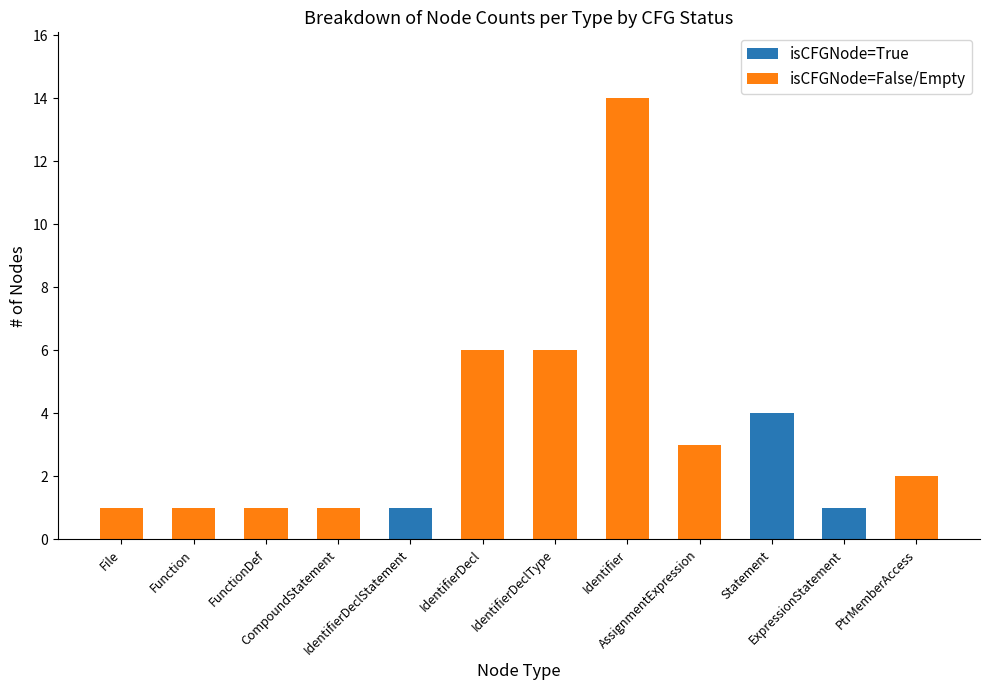

What is the sum of all isCFGNode=True values?

6